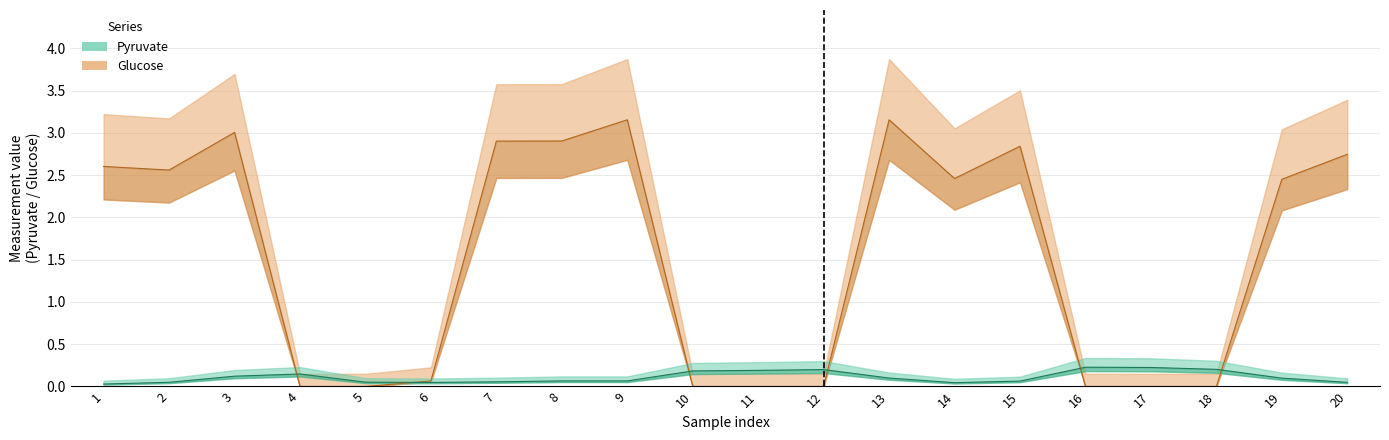

Where is Glucose nearest to the value 1?

6